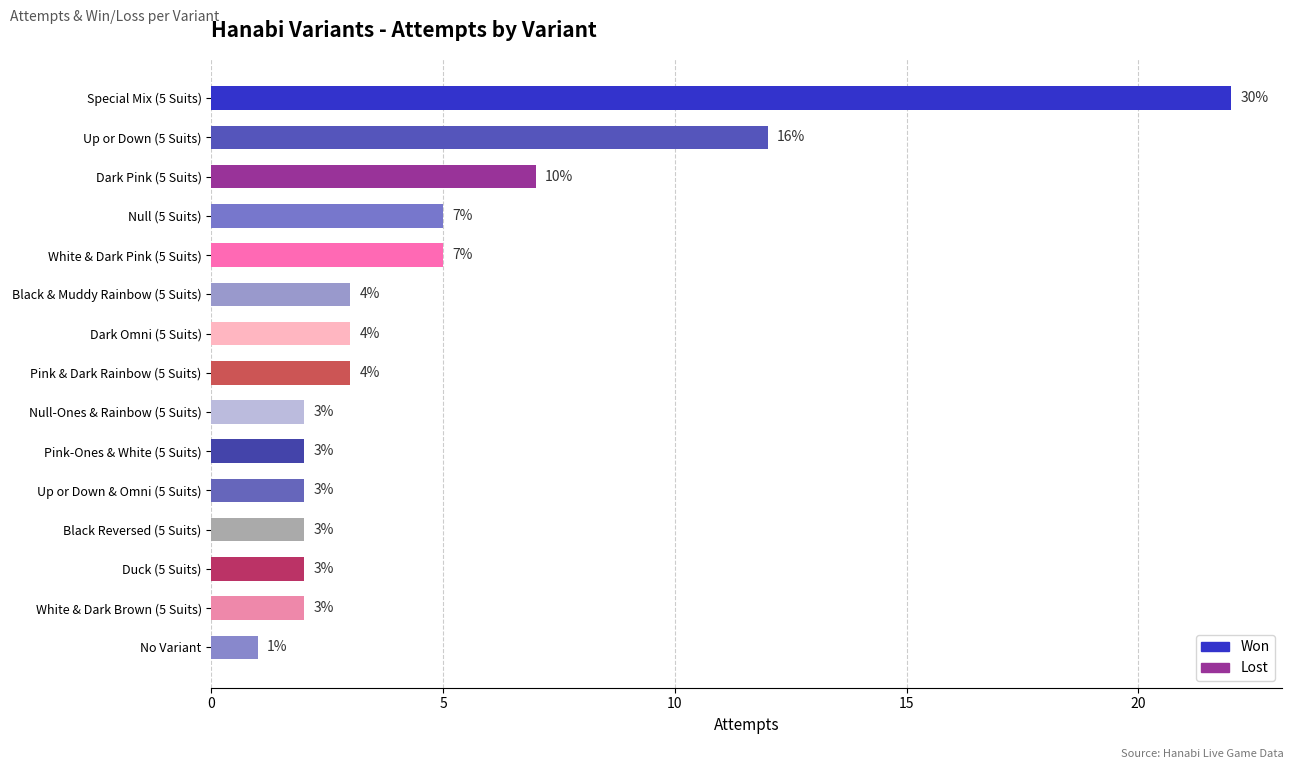

What is the difference between the maximum and minimum values?

21